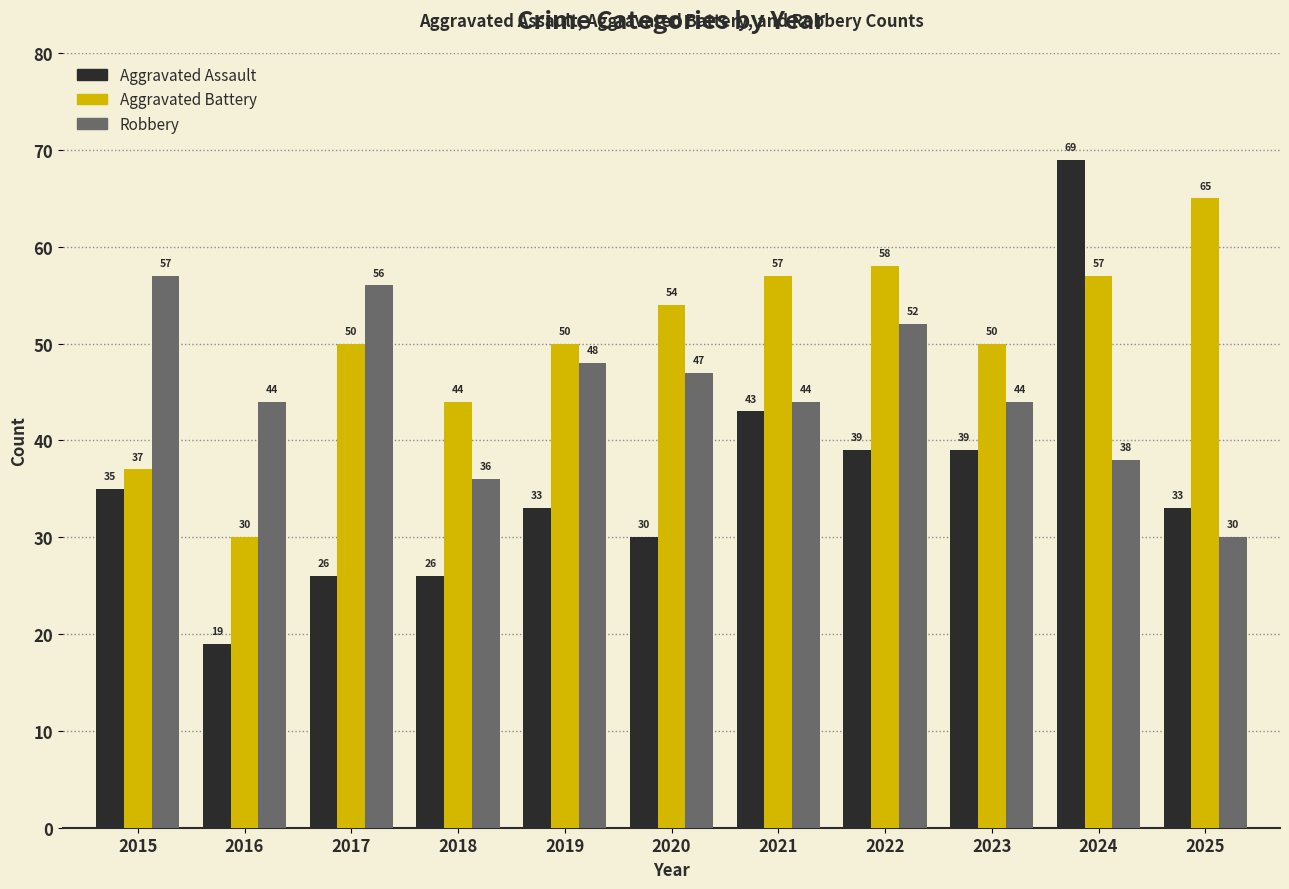

The value of Robbery at 2024 is 38. True or false?

True